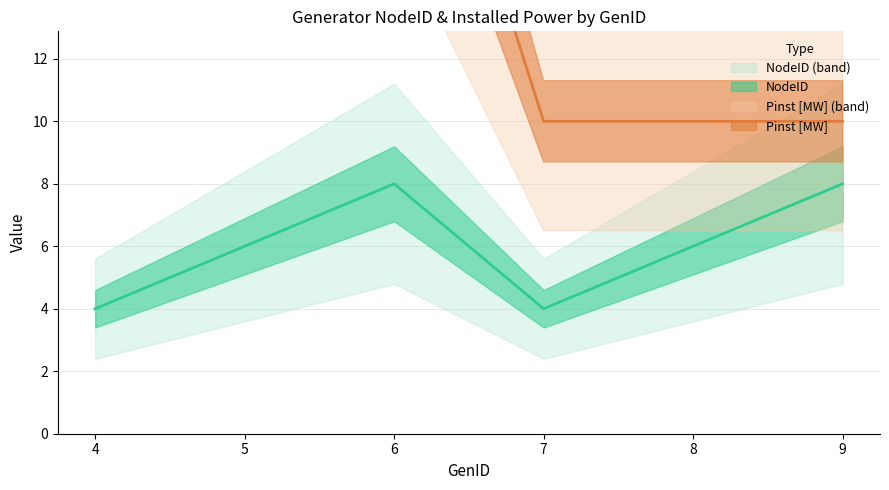

At which category is the sum across all series the highest?

6